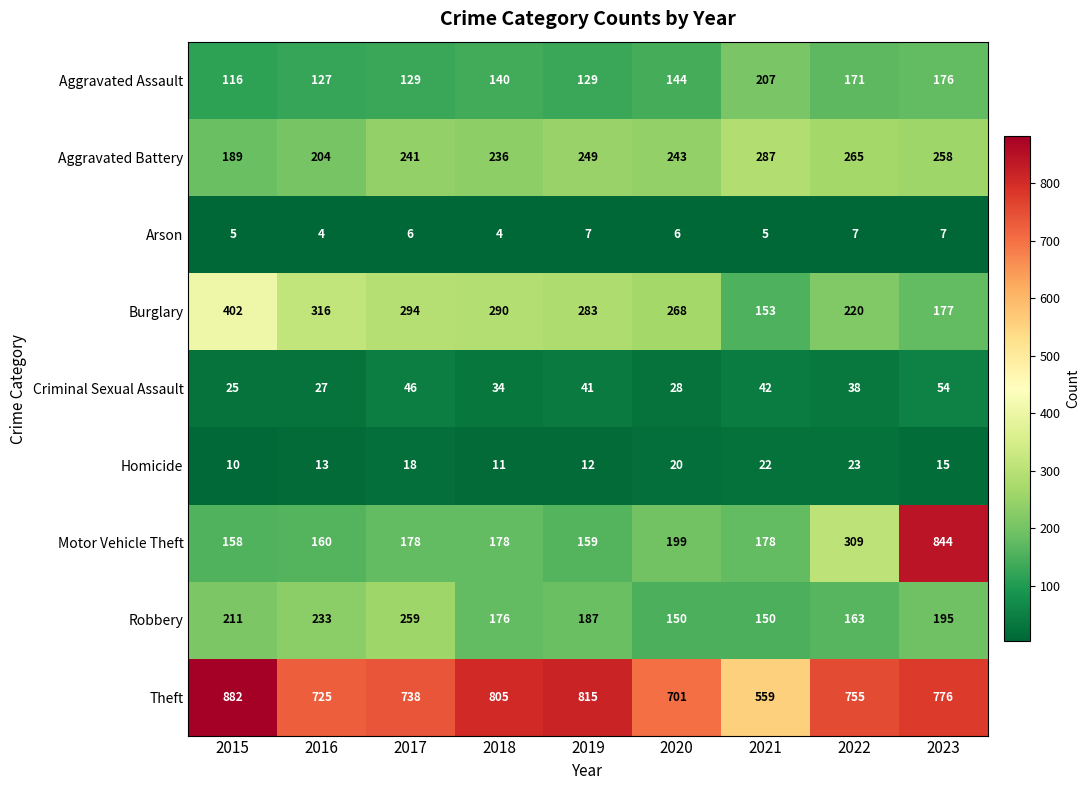

Rank the series at 2017 from lowest to highest value.

Arson, Homicide, Criminal Sexual Assault, Aggravated Assault, Motor Vehicle Theft, Aggravated Battery, Robbery, Burglary, Theft